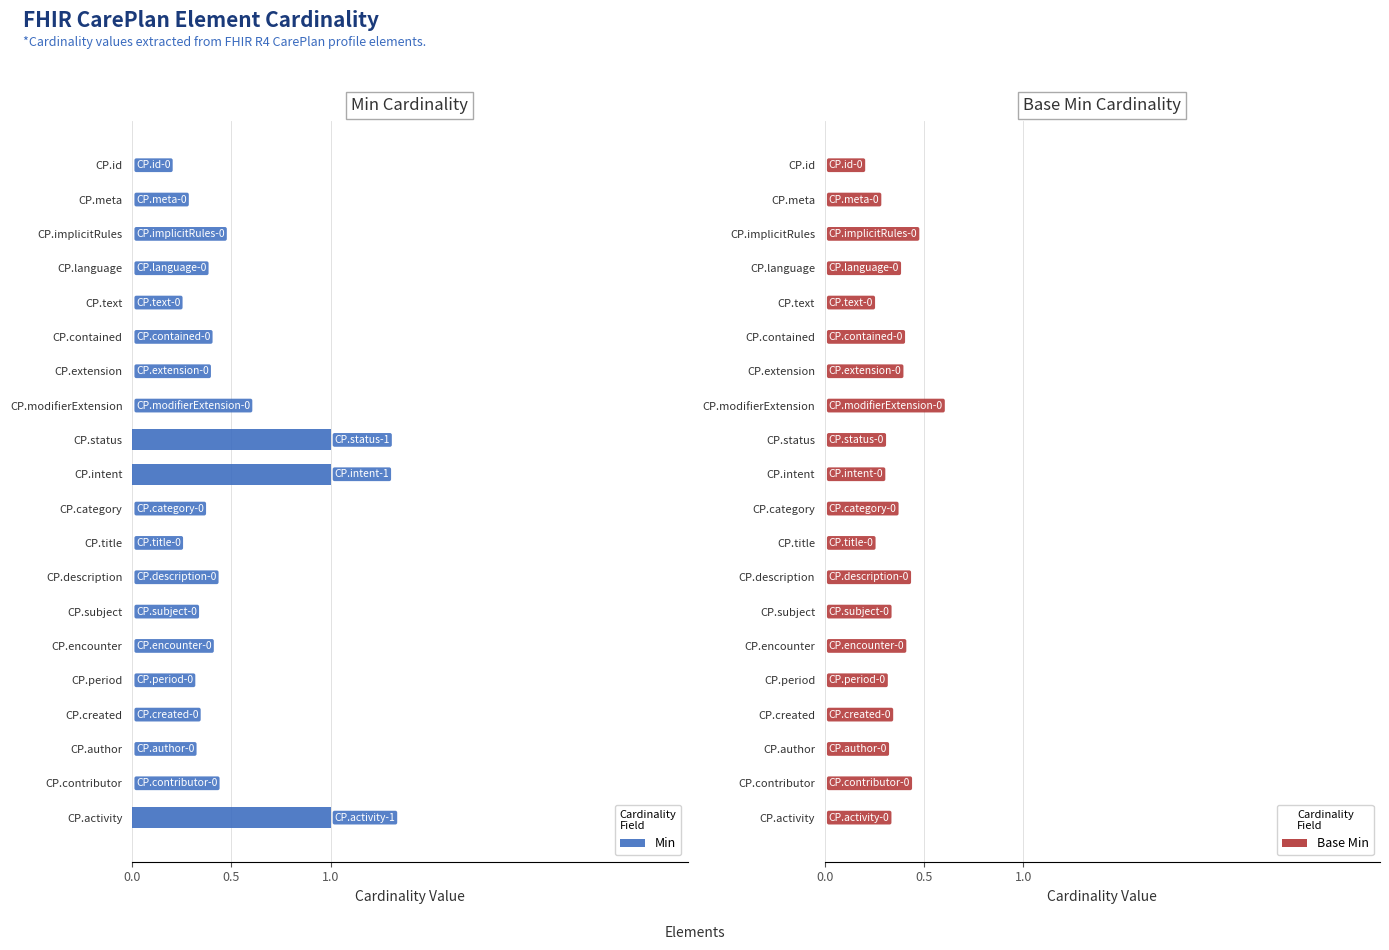

What is the sum of all values?

3